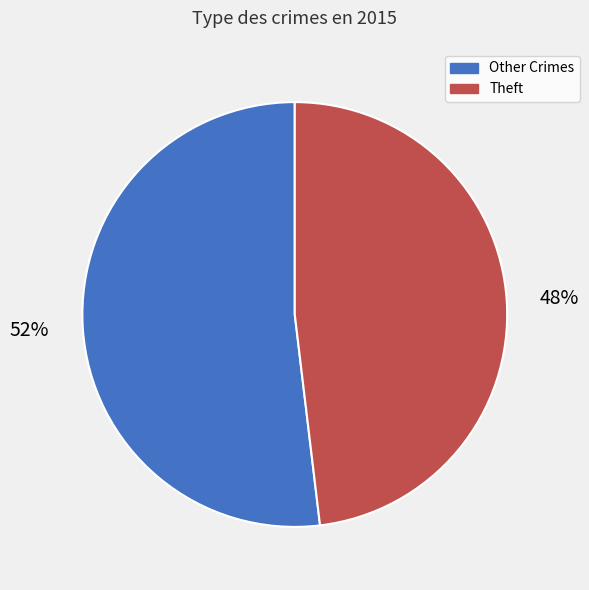

The Other Crimes slice represents 65% of the pie. True or false?

False